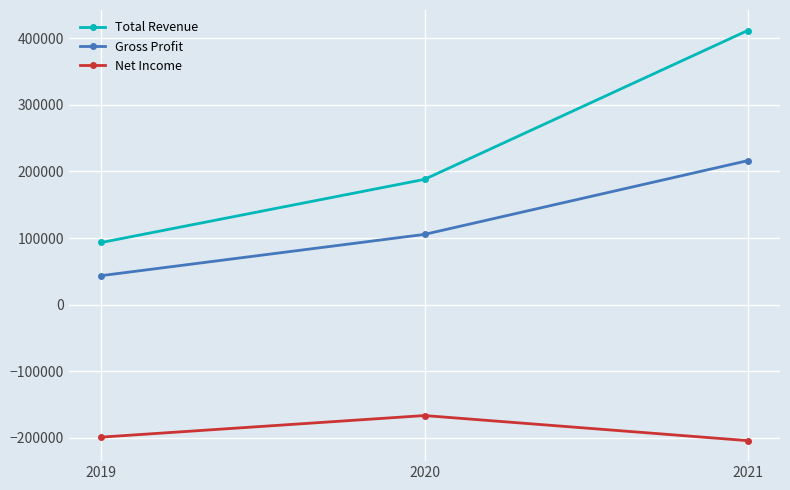

What is the maximum value shown in the chart?

411900